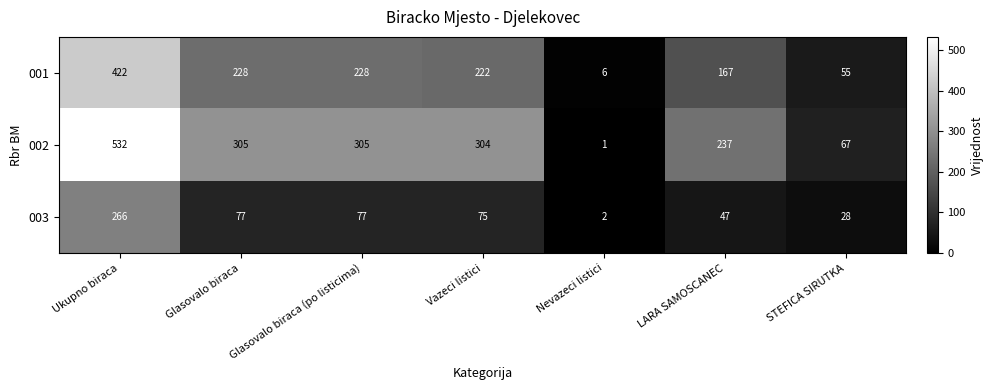

List the series in order of their overall mean, highest first.

002, 001, 003